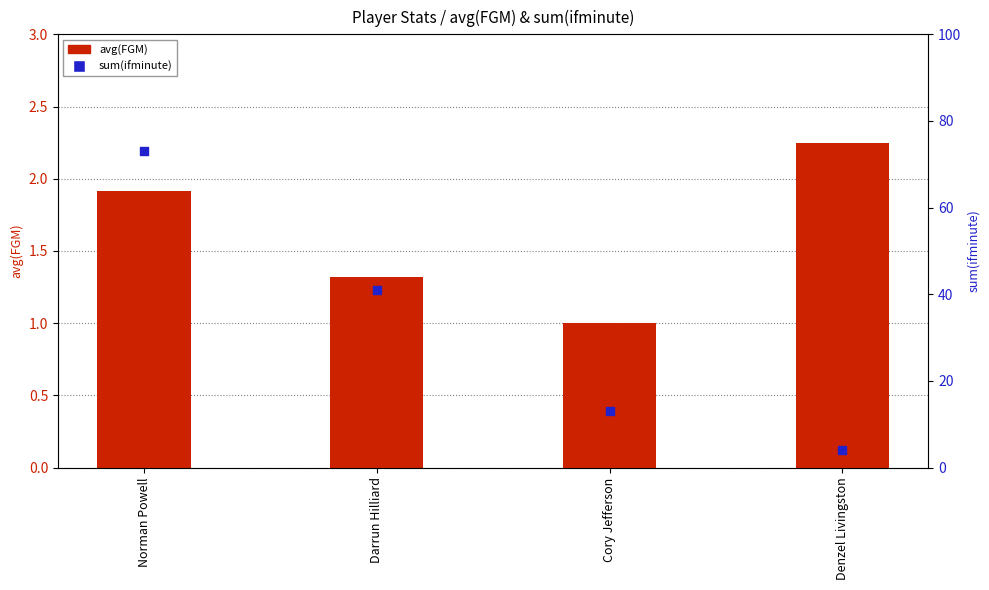

Which series has the largest Y range (max minus min)?

sum(ifminute)